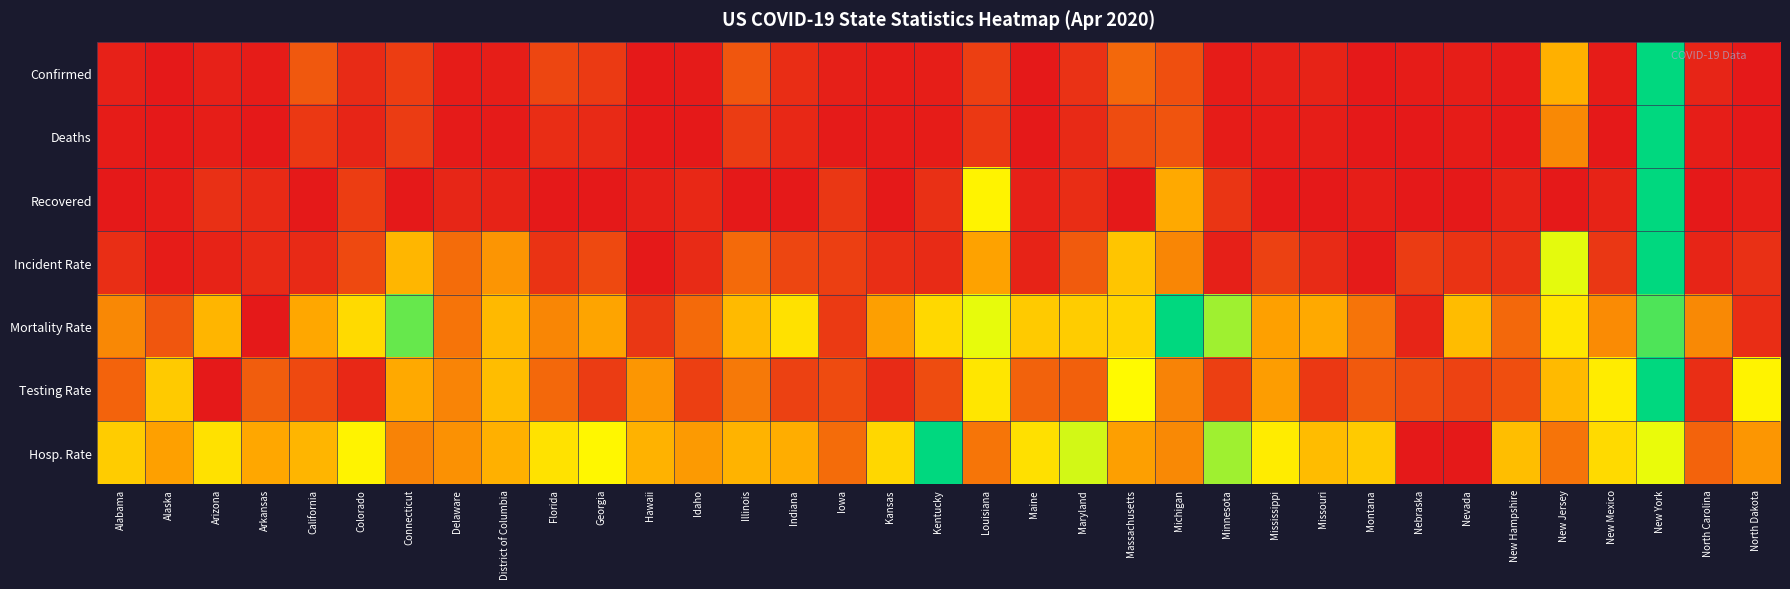

Which series has the largest range (max minus min)?

Confirmed